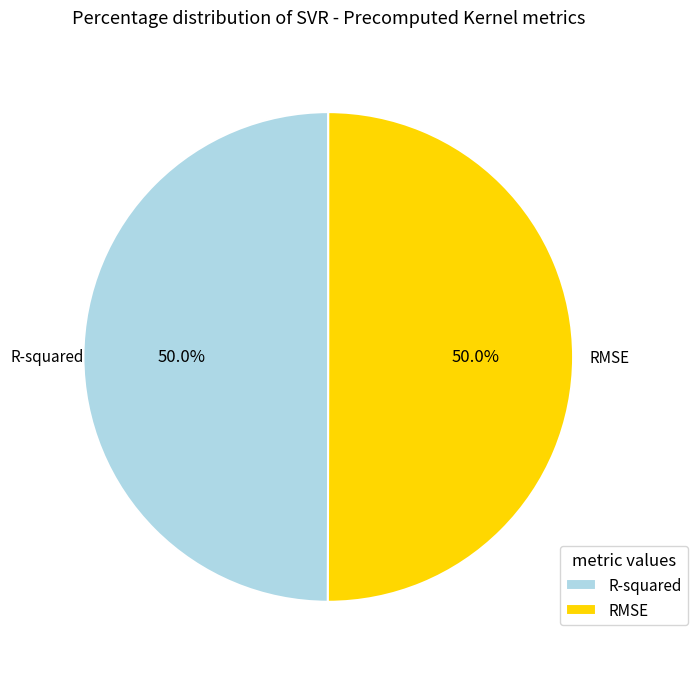

What is the ratio of the value at R-squared to the value at RMSE?

1.0